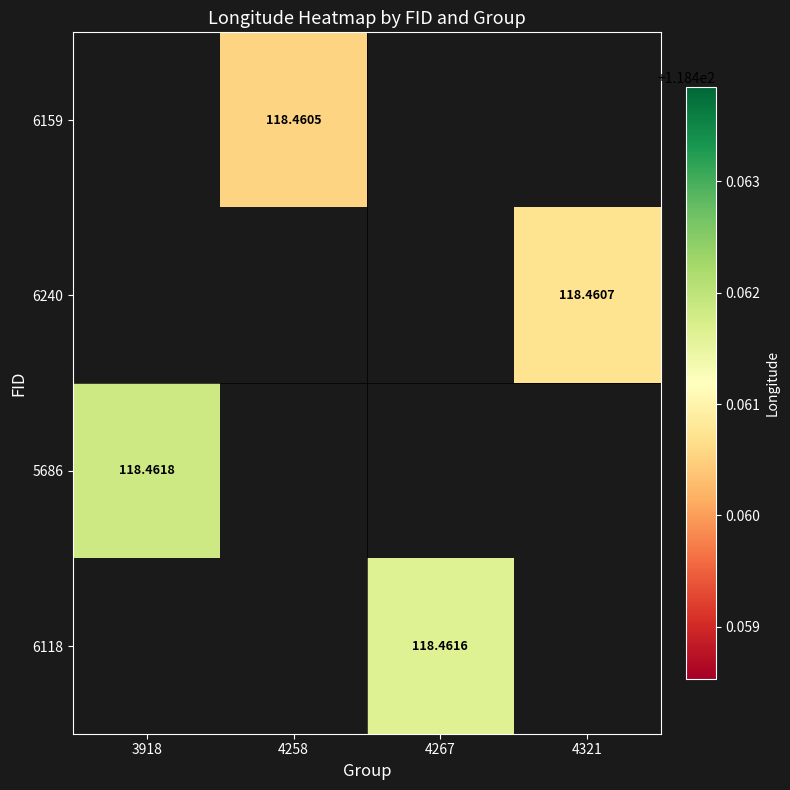

At which category does the chart reach its minimum across all series?

4258